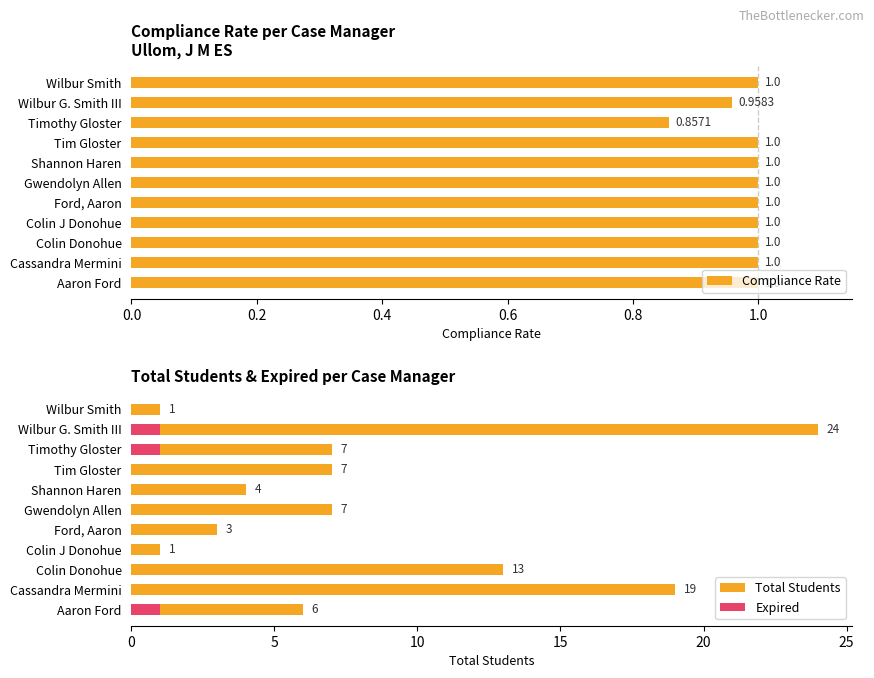

What position from the left is Aaron Ford?

1